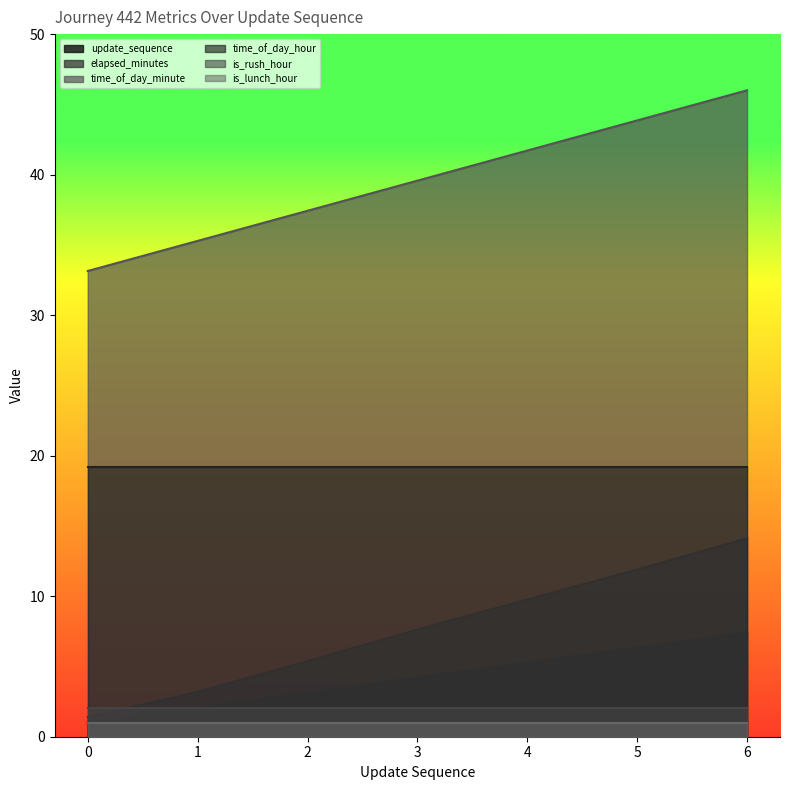

List the labels in order of update_sequence value, smallest first.

0, 1, 2, 3, 4, 5, 6